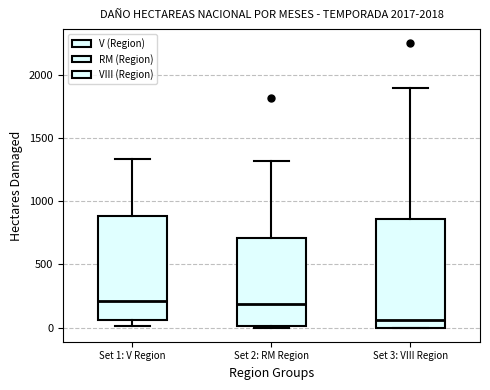

Reading left to right, transcribe this box plot: for each box, give where its median line is, the range the box spans, and where its two whiskers end, as read against the y-axis. The values are not printed on the chart, so give them approximately, as read against the axis.

Set 1: V Region: median 200, box 50 to 900, whiskers 0 to 1350
Set 2: RM Region: median 200, box 0 to 700, whiskers 0 to 1300
Set 3: VIII Region: median 50, box 0 to 850, whiskers 0 to 1900